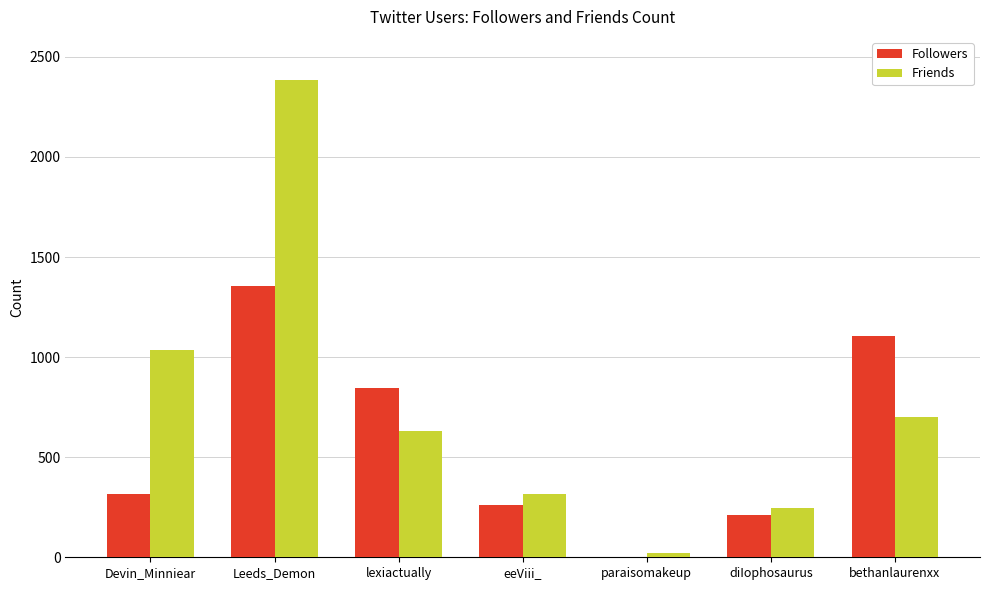

What is the average value of the Followers series?

586